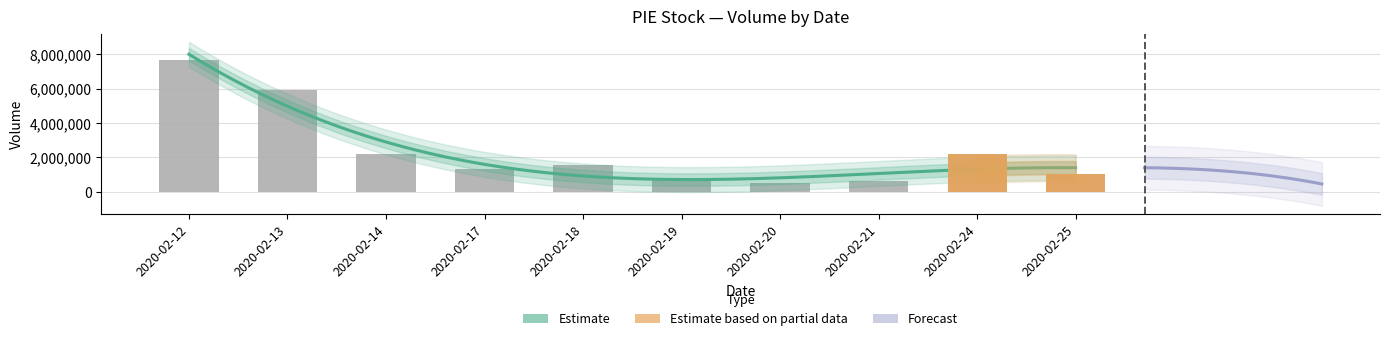

Reading left to right, extract all data points from this chart.

7667400	5929700	2165900	1323600	1555600	653600	481400	628200	2184500	1035300